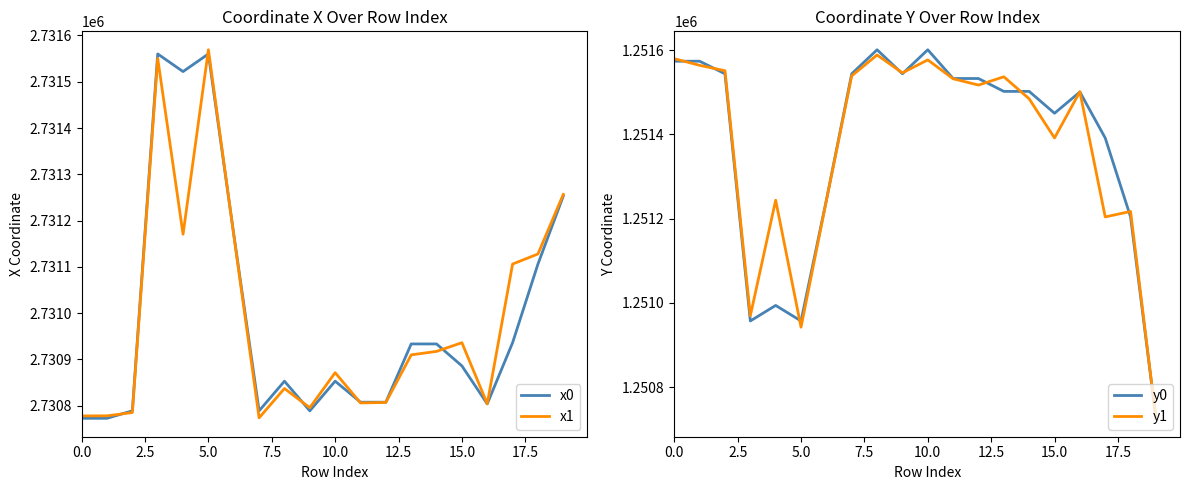

True or false: x0 has more than 0 interior local peaks.

True